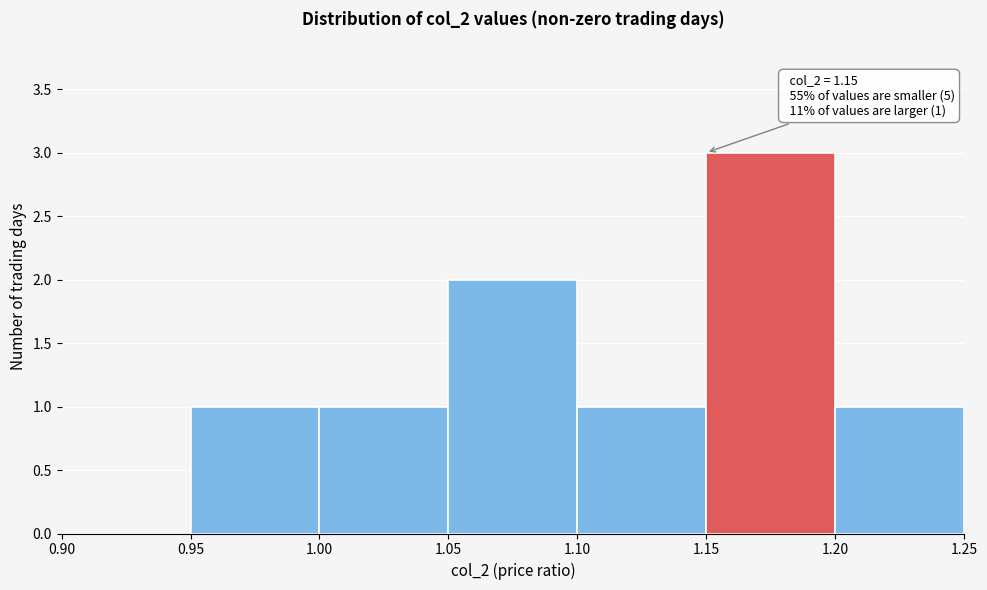

Over which range of the x-axis is the bar tallest?

1.15 to 1.20